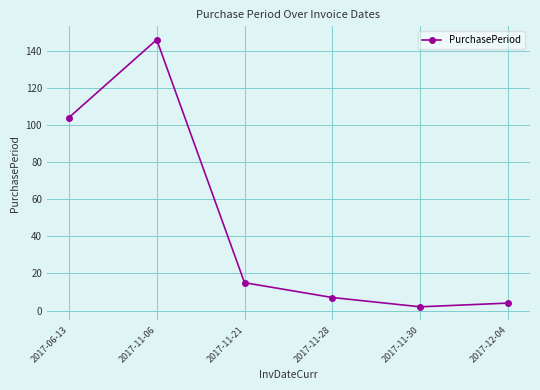

What is the value of the 3rd point from the left?

15